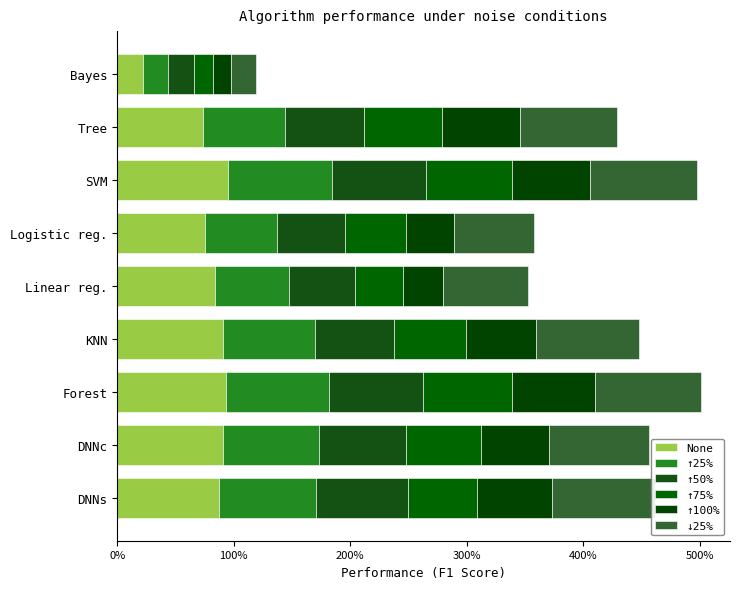

What is the difference between the maximum and minimum values in the ↑75% series?

0.6